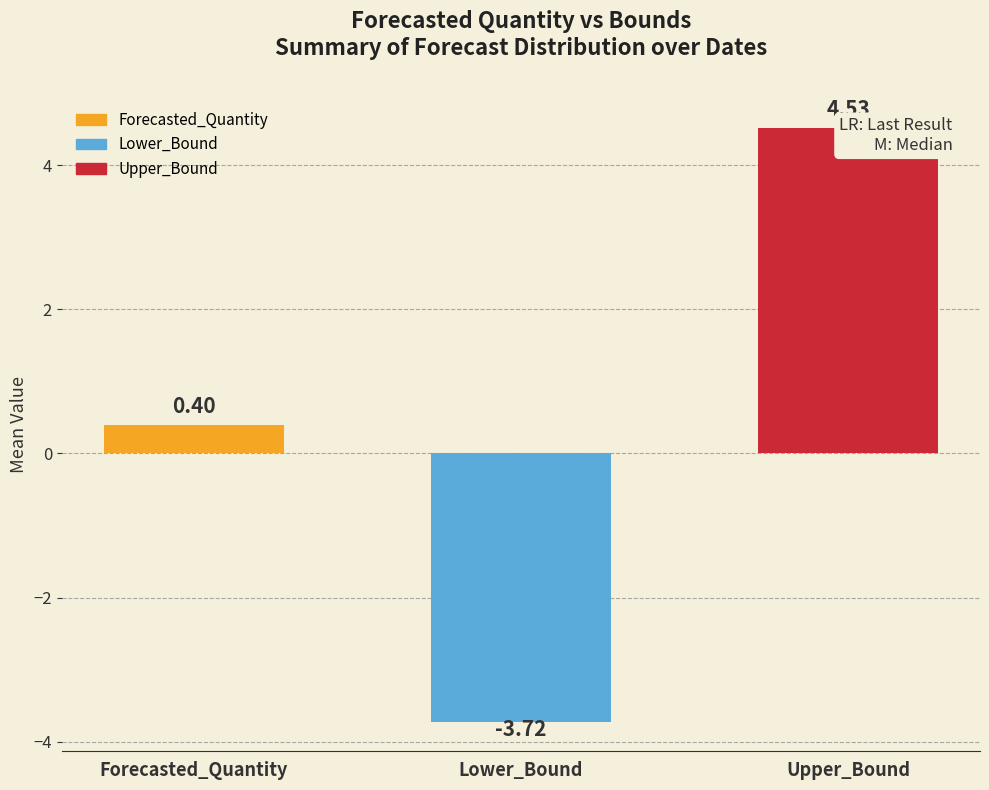

Is it true that Upper_Bound equals 5.9 at 2011-09-16?

False